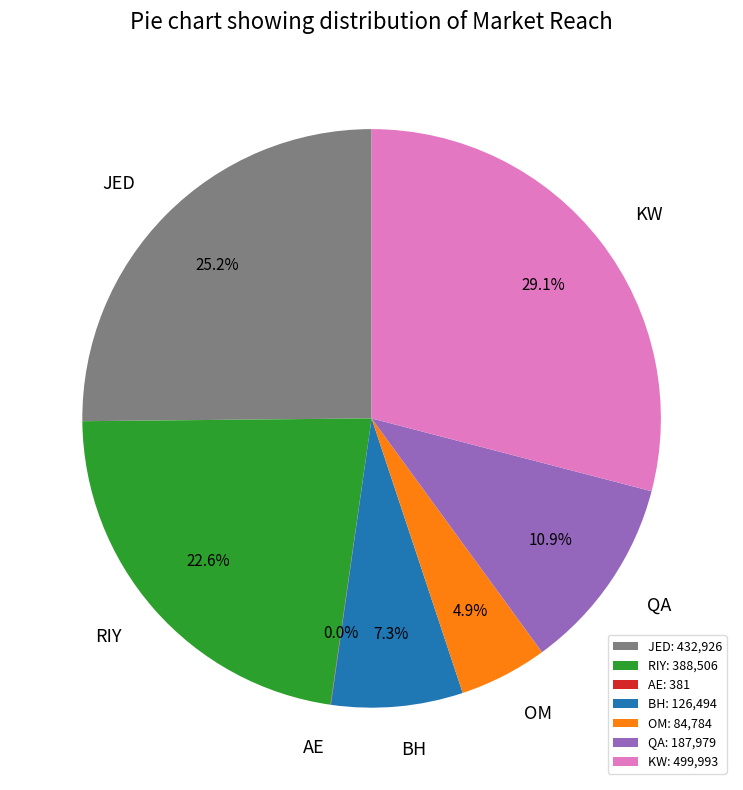

Between RIY and KW, which is larger?

KW